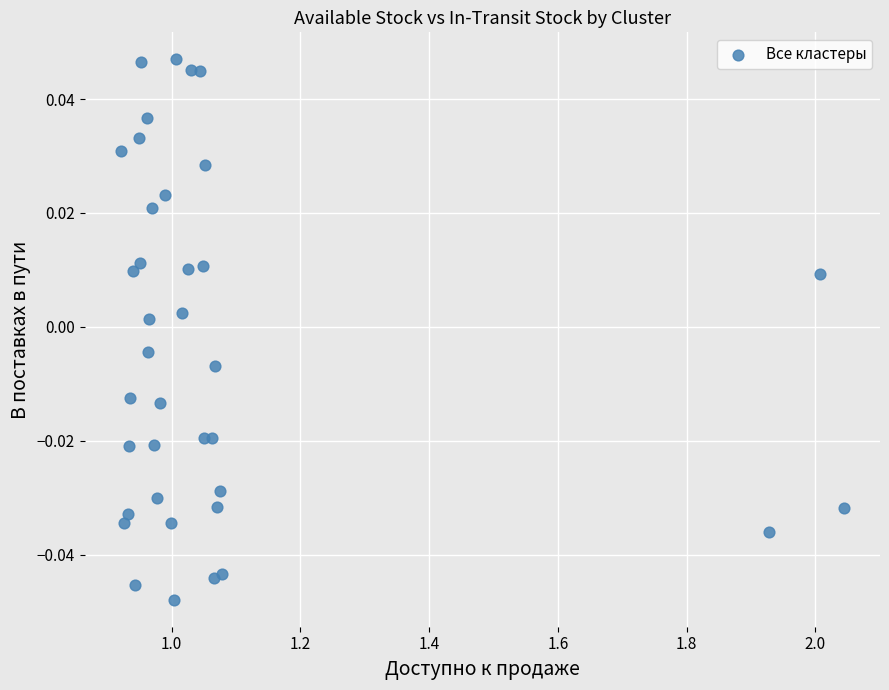

What is the range of X values (max minus min)?

1.1